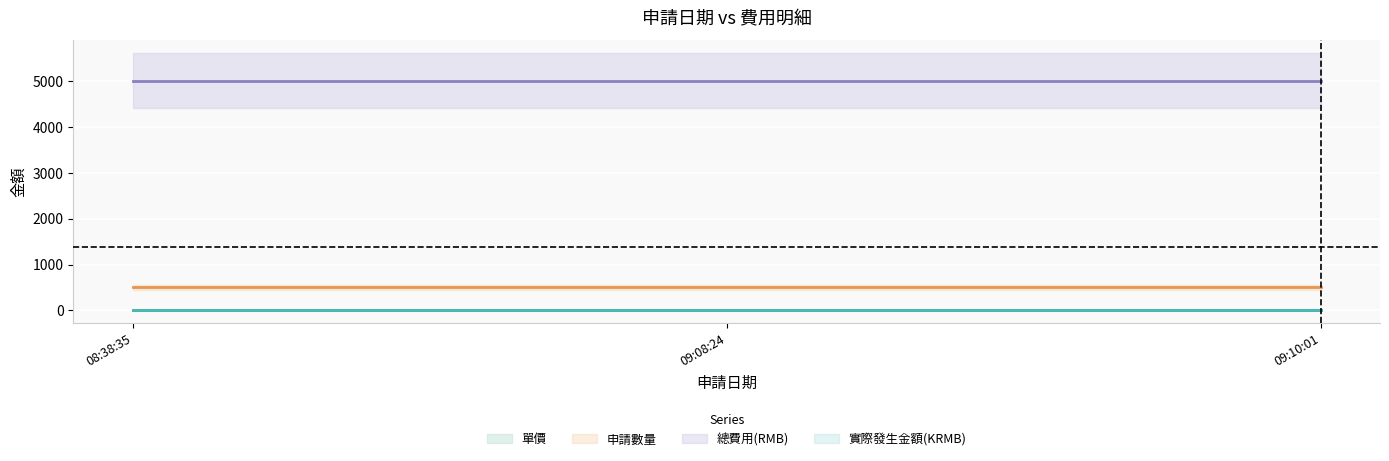

Is the value of 單價 at 2019-04-18 08:38:35 greater than the value of 申請數量 at 2019-04-18 09:08:24?

No